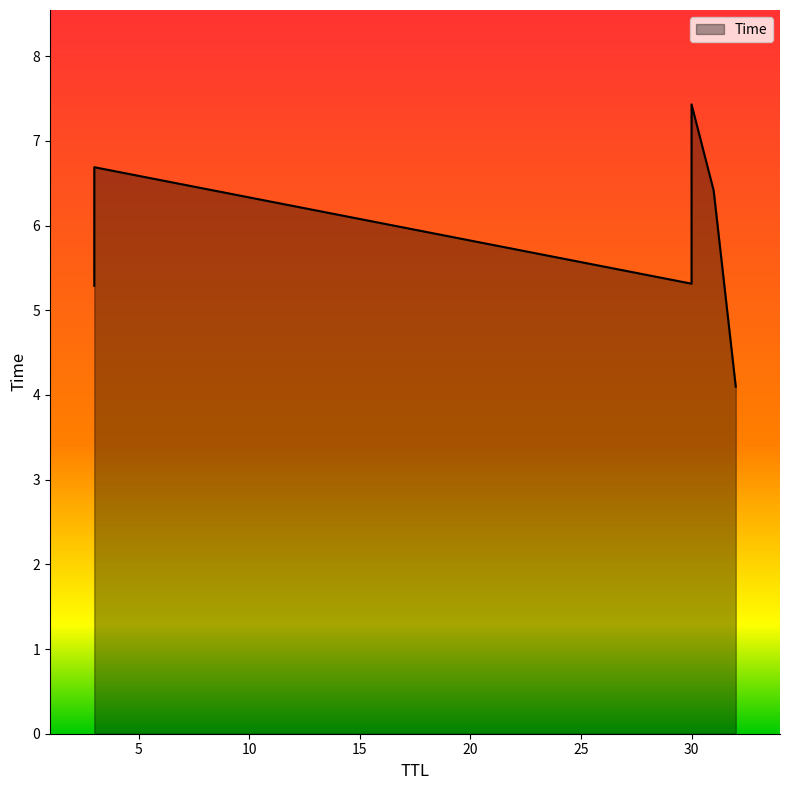

What is the smallest value displayed?

4.1